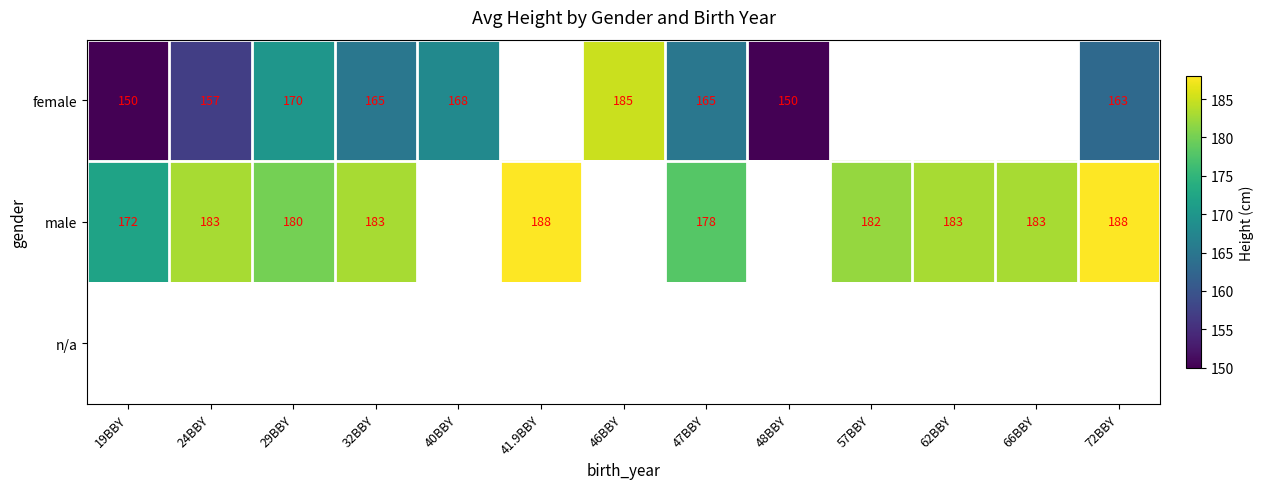

The female series shows 100 at 40BBY. True or false?

False